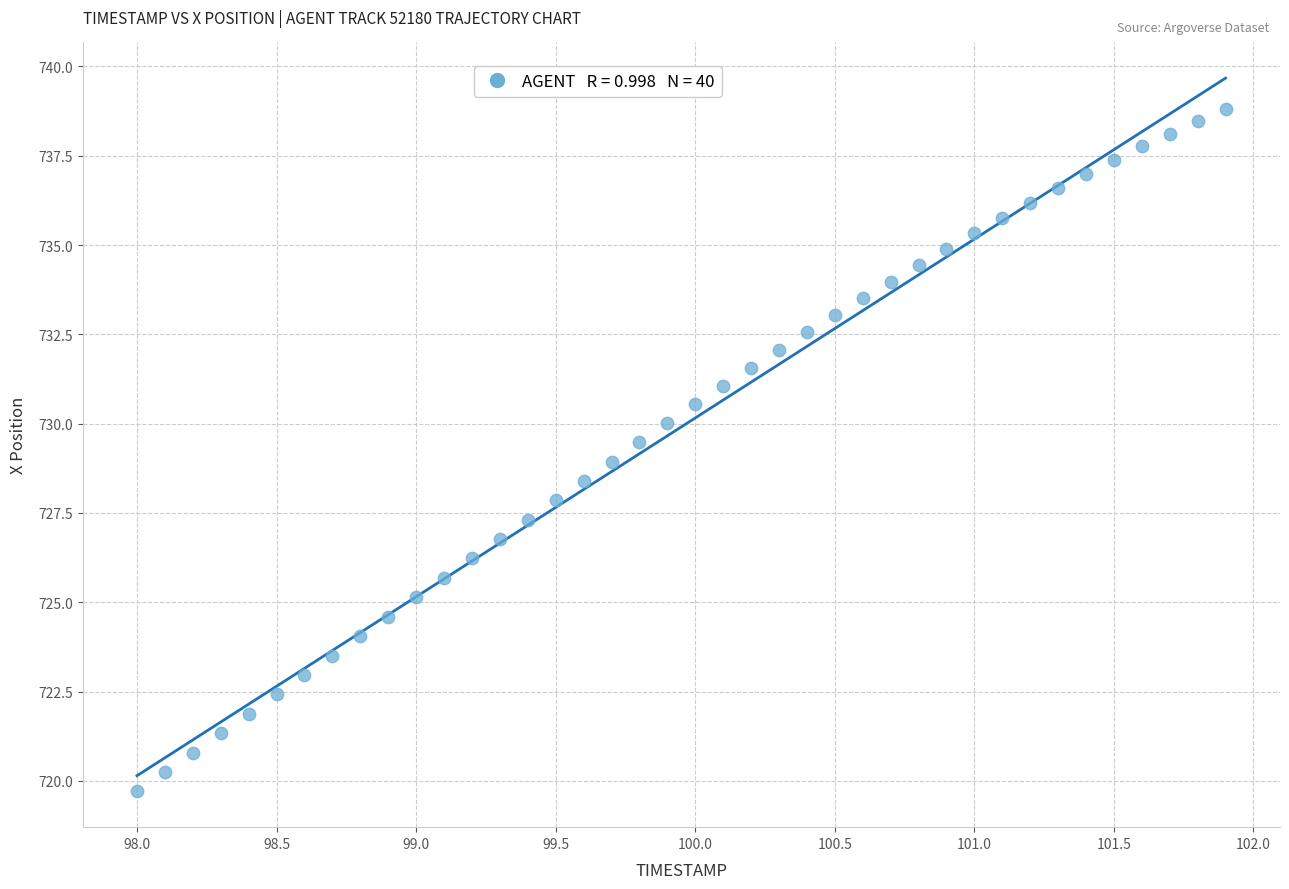

What is the range of X values (max minus min)?

3.9